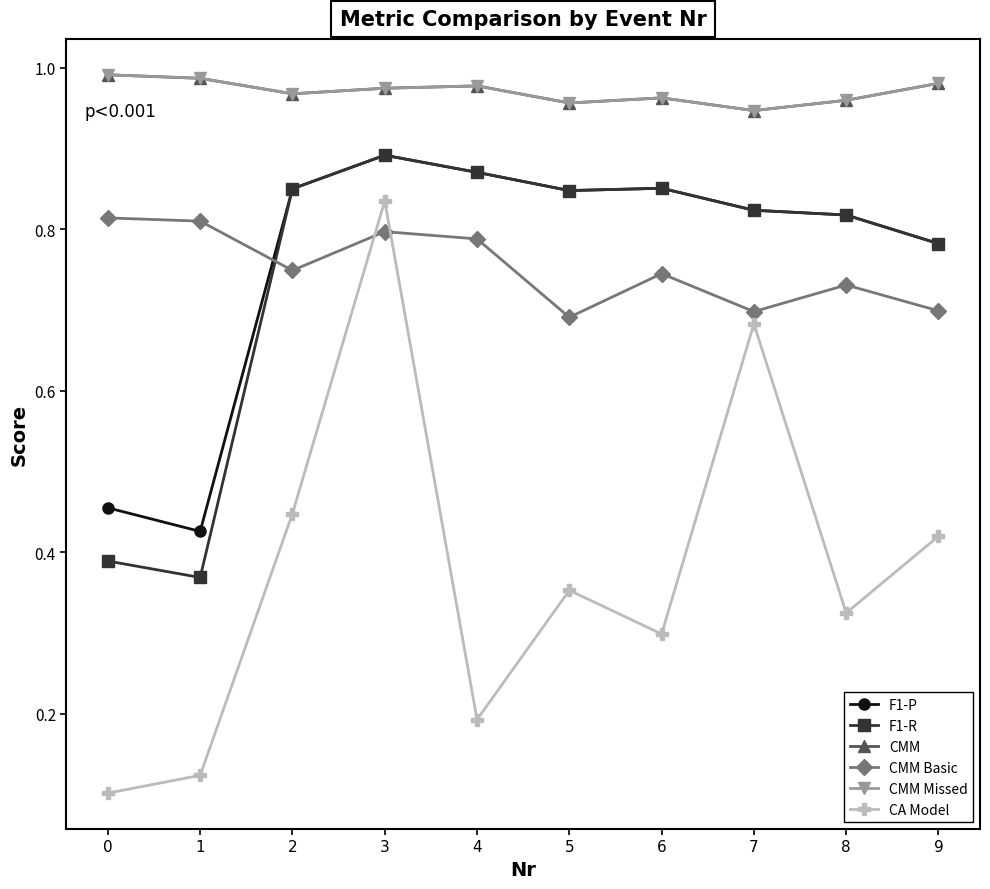

List the labels in order of CA Model value, smallest first.

0, 1, 4, 6, 8, 5, 9, 2, 7, 3